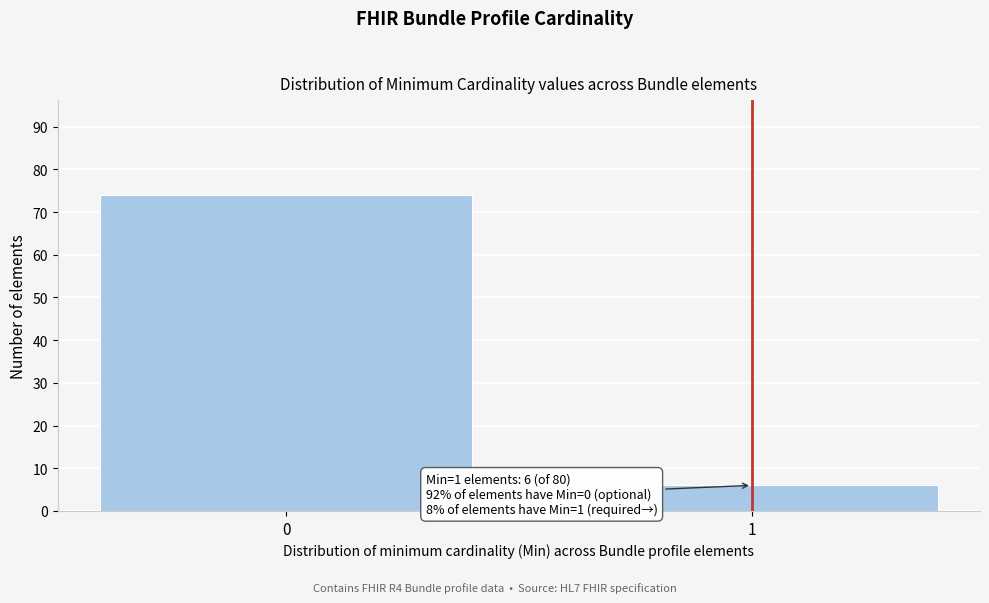

Reading left to right, what are all the values shown in this chart?

0=74	1=6